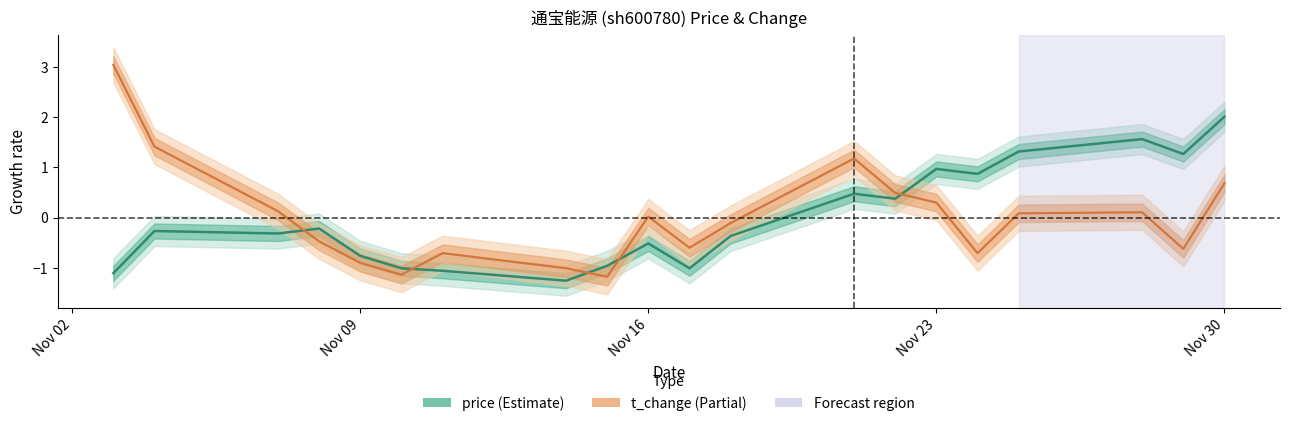

Count the number of data series in this chart.

2